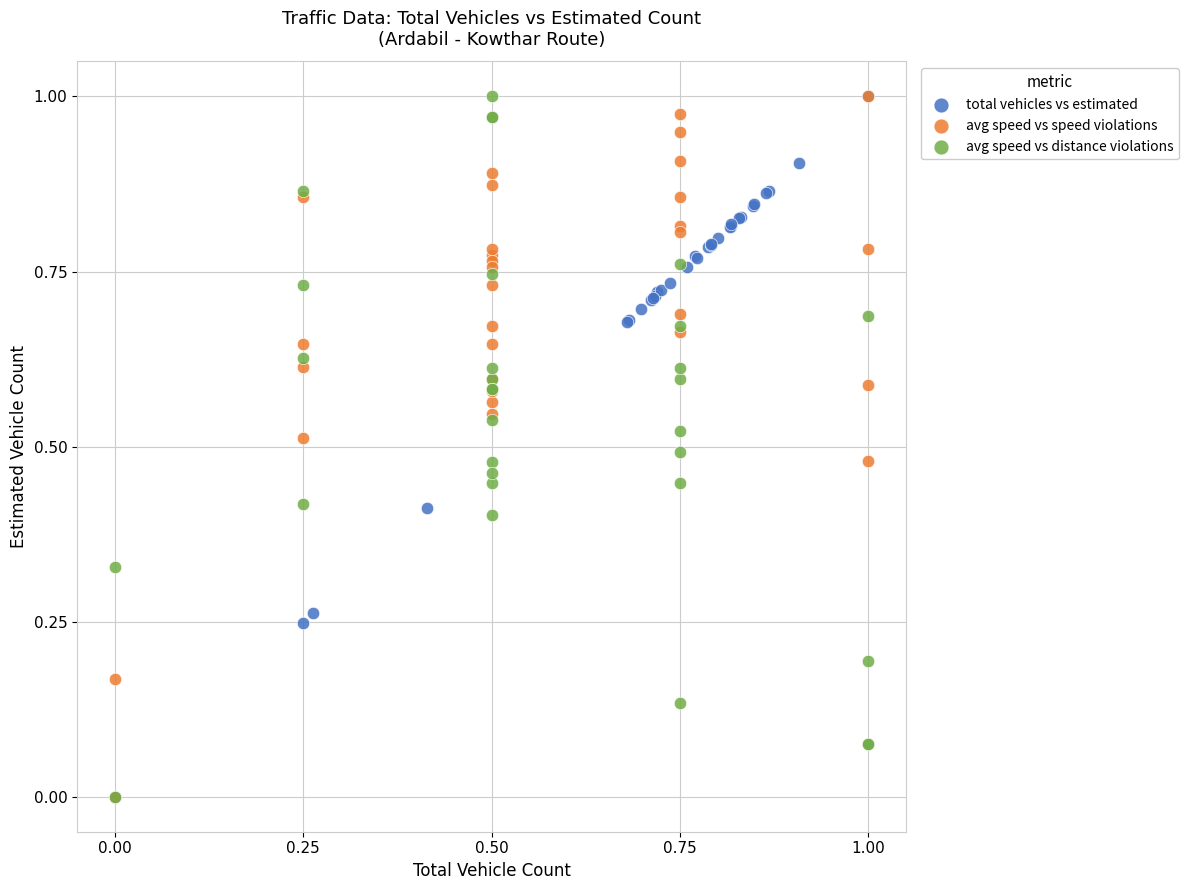

What are all the series names shown in the legend?

total vehicles vs estimated, avg speed vs speed violations, avg speed vs distance violations